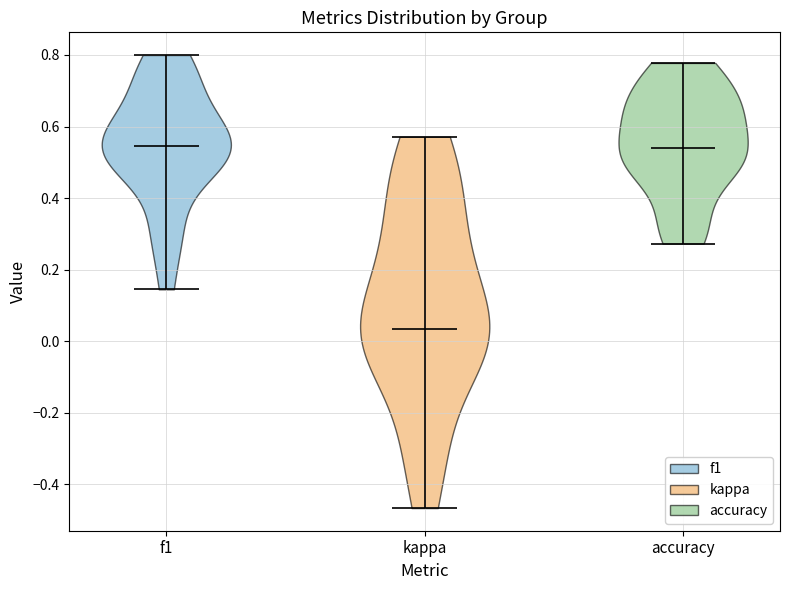

Reading left to right, read every violin against the y-axis: where its median line is, and the lowest and highest points it reaches. The values are not printed on the chart, so give them approximately, as read against the axis.

f1: median line 0.54, lowest point 0.14, highest point 0.80
kappa: median line 0.04, lowest point -0.46, highest point 0.58
accuracy: median line 0.54, lowest point 0.28, highest point 0.78